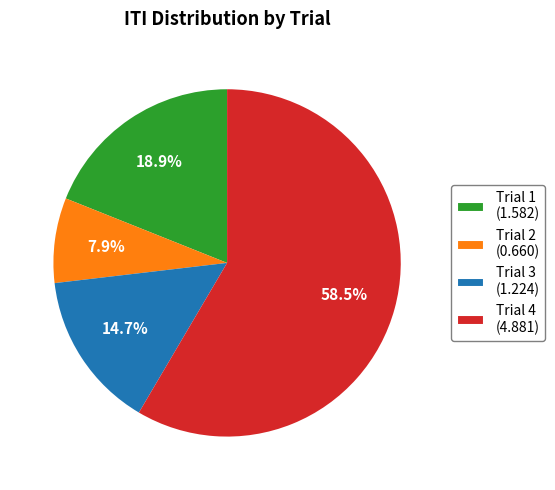

Which category accounts for the majority?

Trial 4